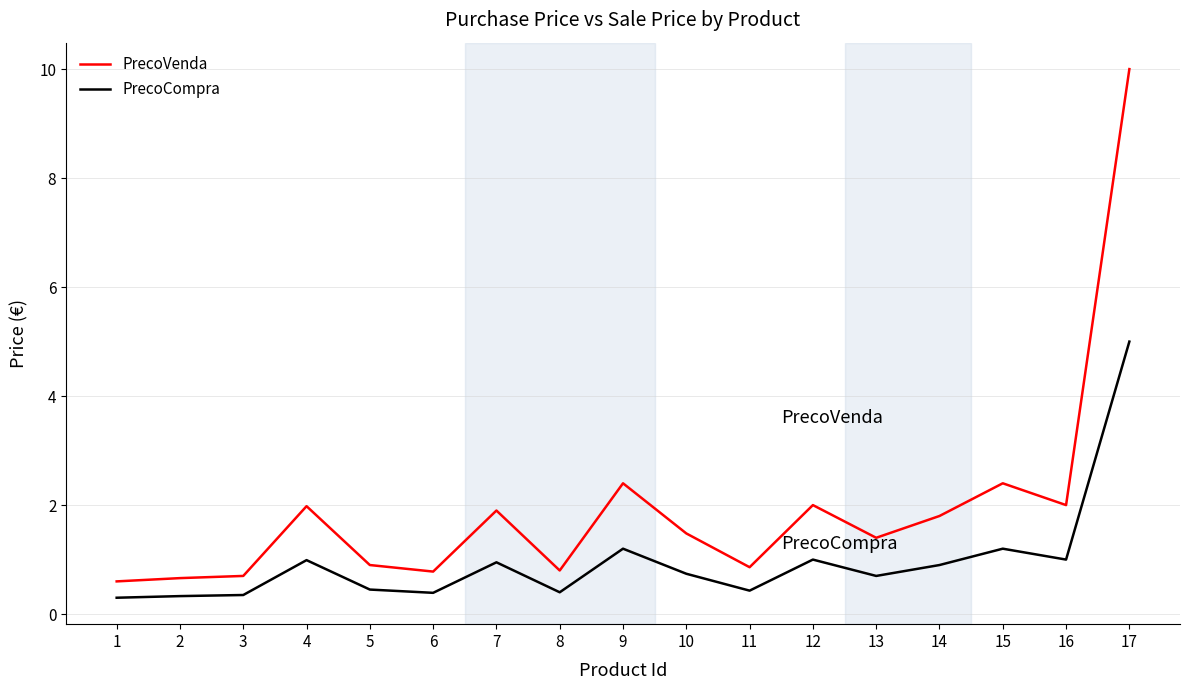

What is the difference between the maximum and minimum values in the PrecoCompra series?

4.7